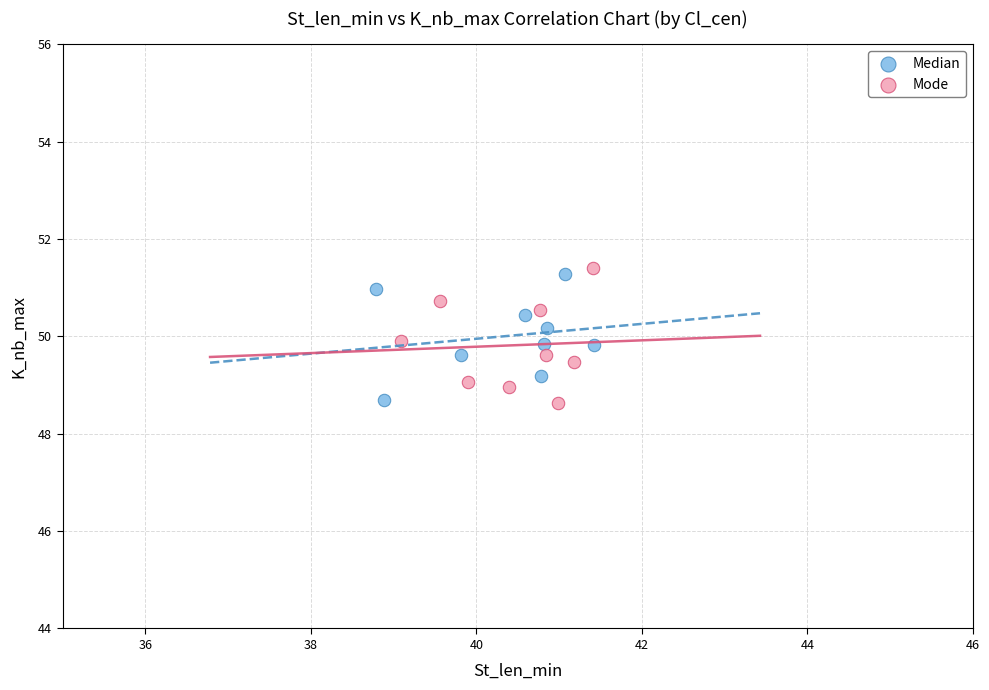

What are all the series names shown in the legend?

Median, Mode